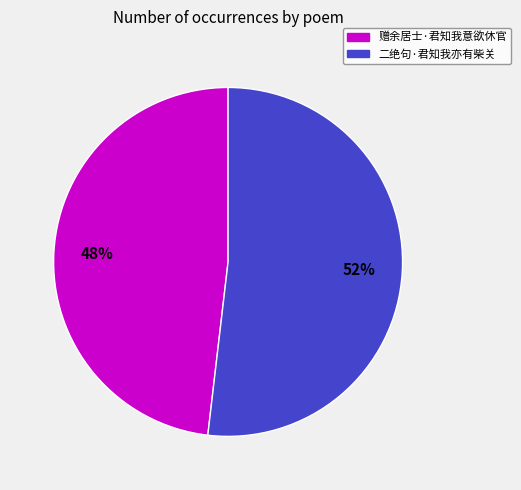

To the nearest percent, what percentage of the pie is 赠余居士·君知我意欲休官?

48%